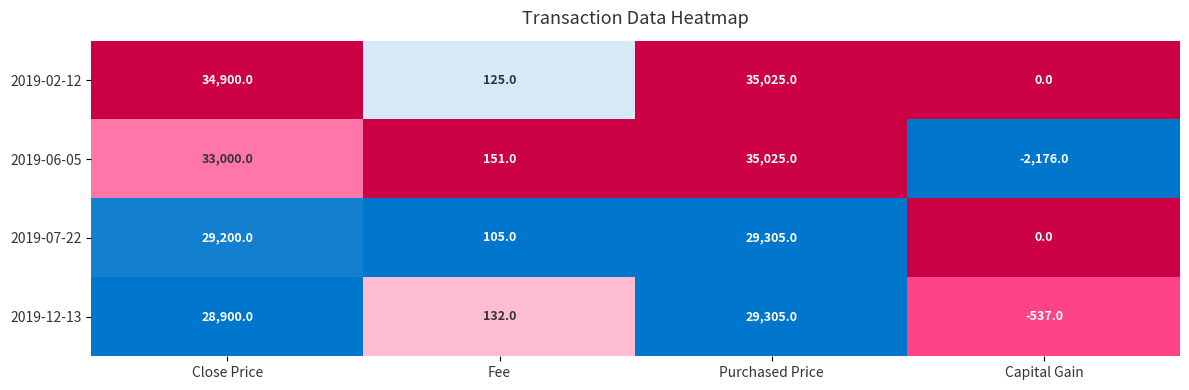

True or false: 2019-06-05 has a value of 151 at Fee.

True